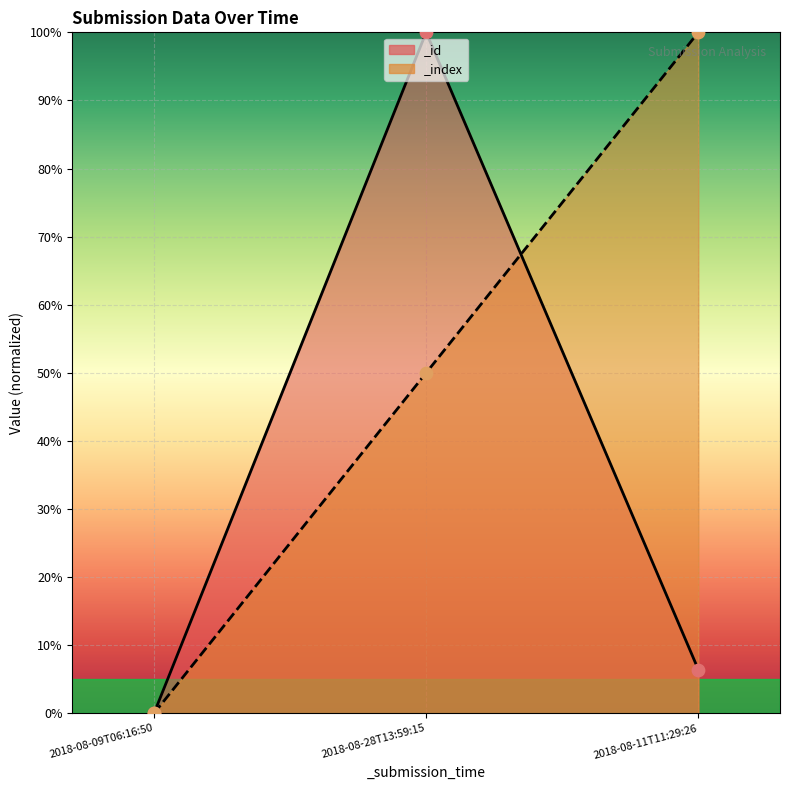

Is the value of _id at 2018-08-28T13:59:15 greater than the value of _index at 2018-08-11T11:29:26?

No